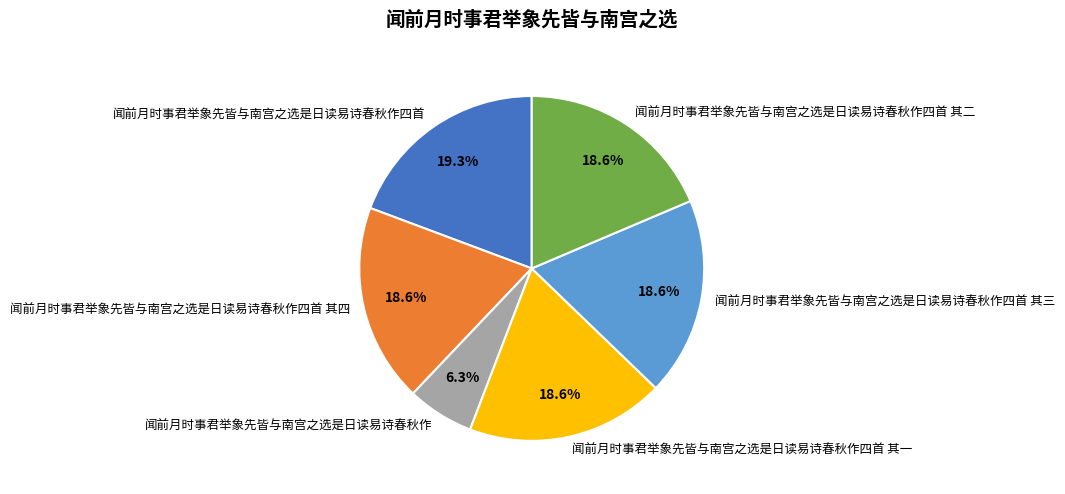

How many slices are in this pie chart?

6